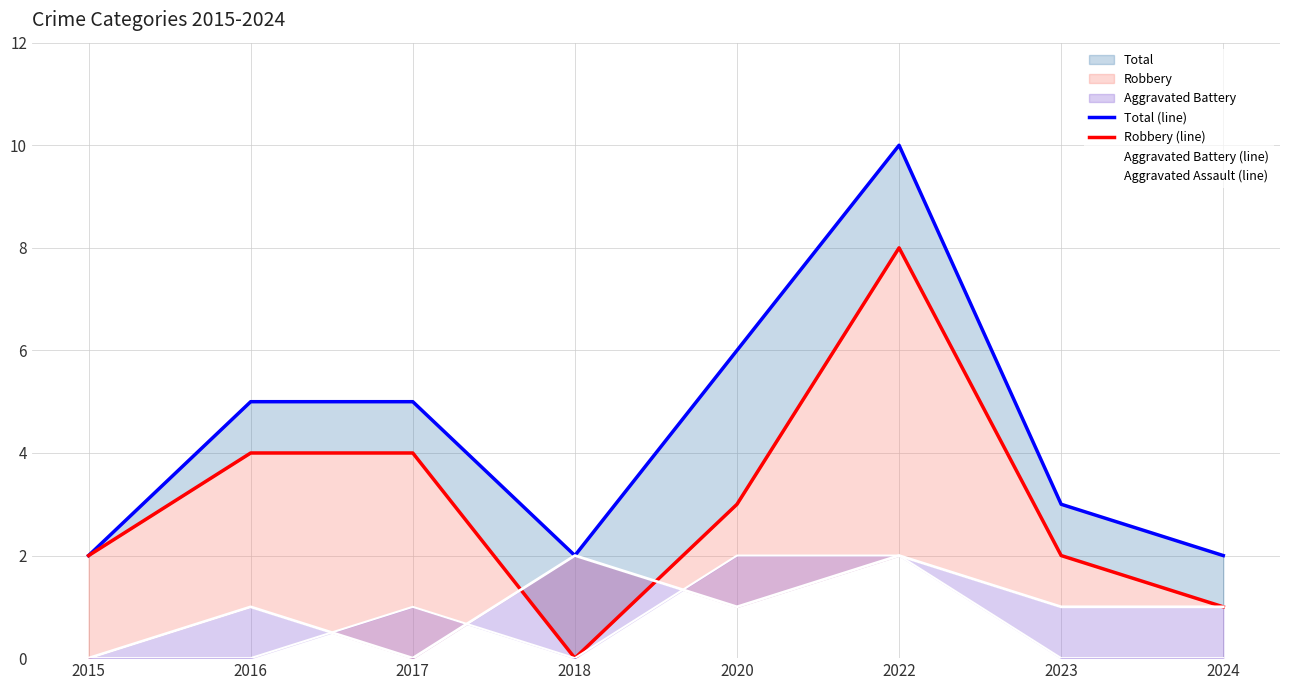

Which series has the widest spread of values?

Total (line)